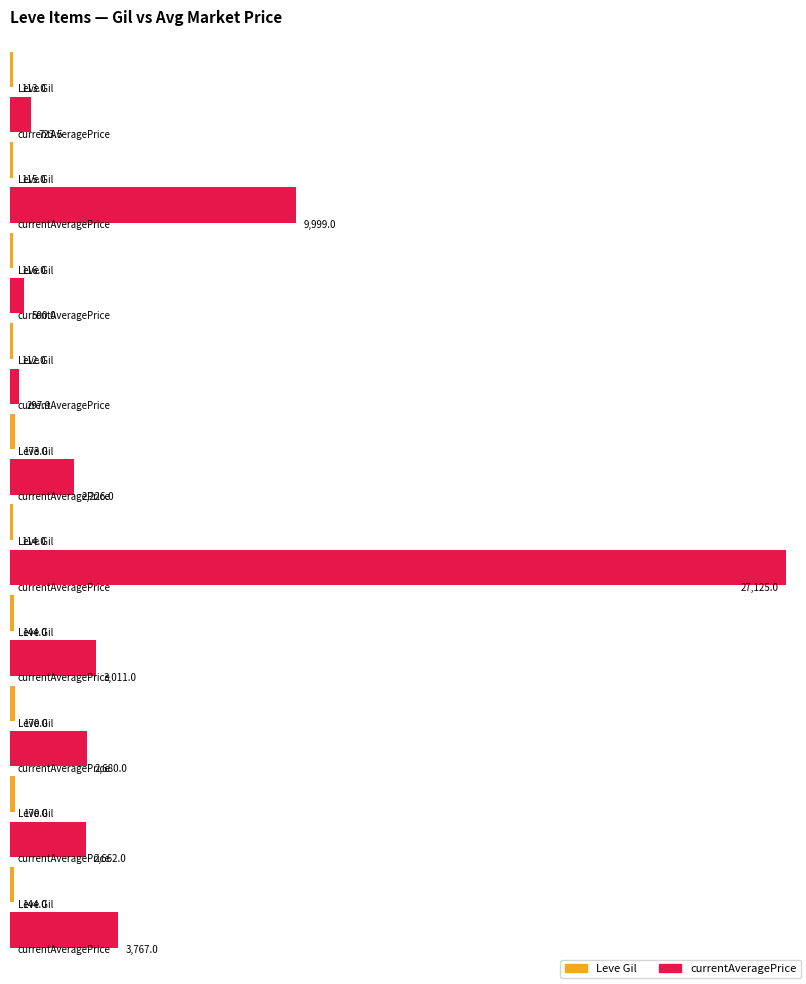

What is the greatest value displayed?

27125.0